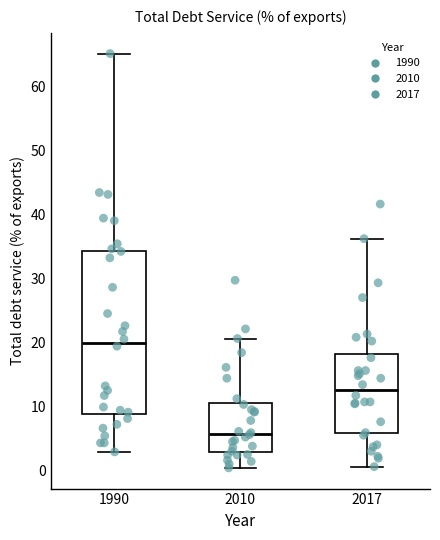

Reading left to right, read every box against the y-axis: the position of its median line, the range the box covers, and the ends of its whiskers. The values are not printed on the chart, so give them approximately, as read against the axis.

1990: median 20, box 9 to 34, whiskers 3 to 65
2010: median 6, box 3 to 11, whiskers 0 to 21
2017: median 13, box 6 to 18, whiskers 1 to 36